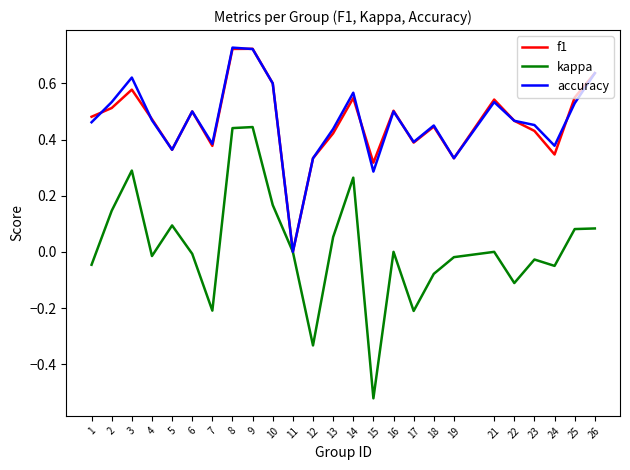

True or false: f1 has a value of 0.5 at 21.

True